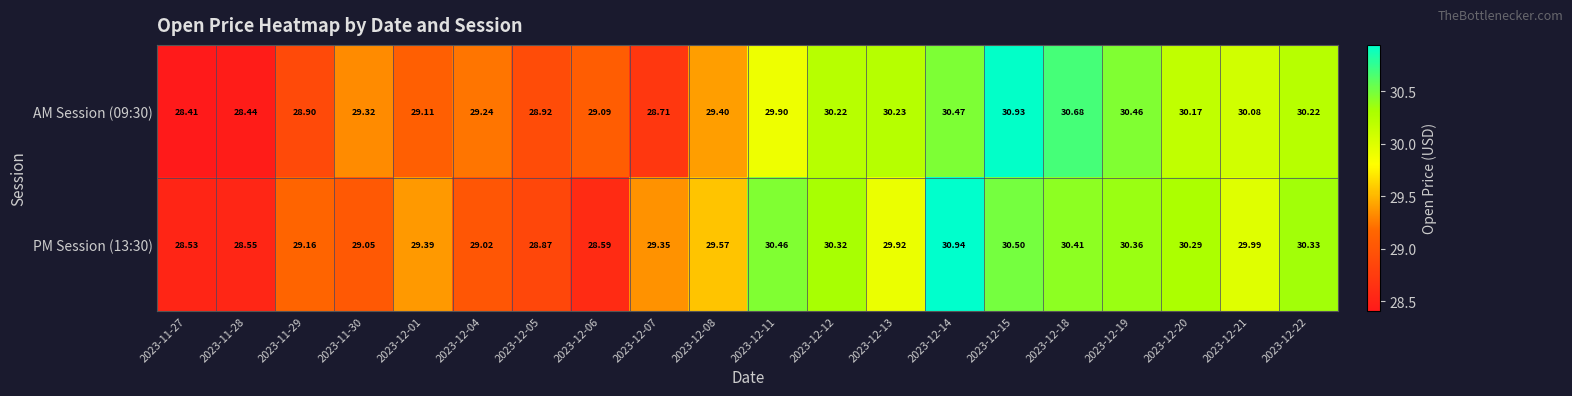

Which series has the largest range (max minus min)?

AM Session (09:30)